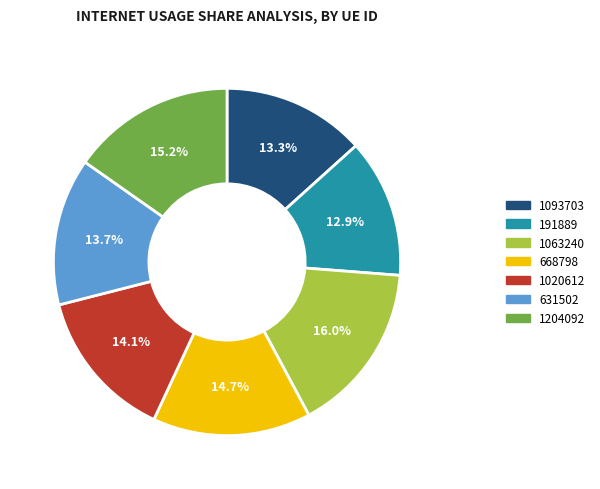

Is it true that 191889 is 13% of the pie?

True